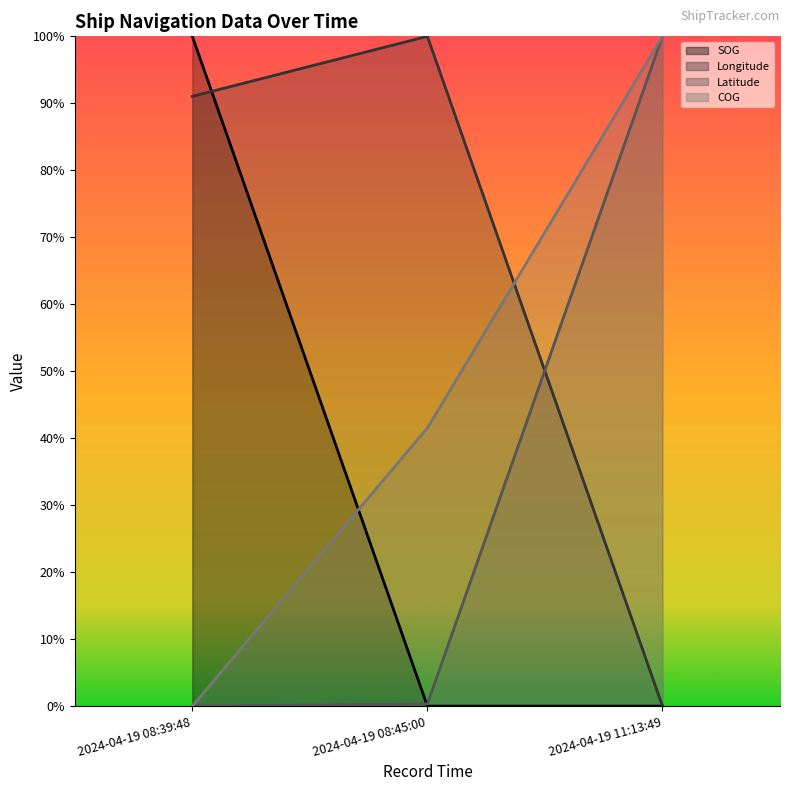

At which category does the chart reach its peak across all series?

2024-04-19 08:39:48